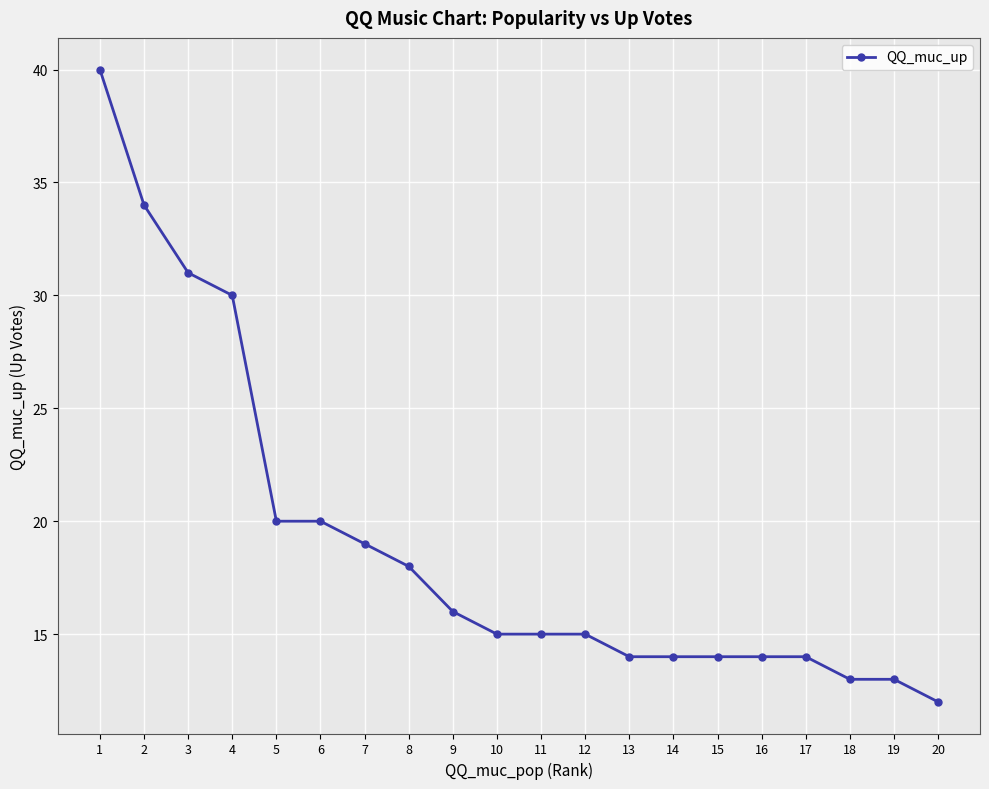

The chart shows a value of 22 at 11. True or false?

False